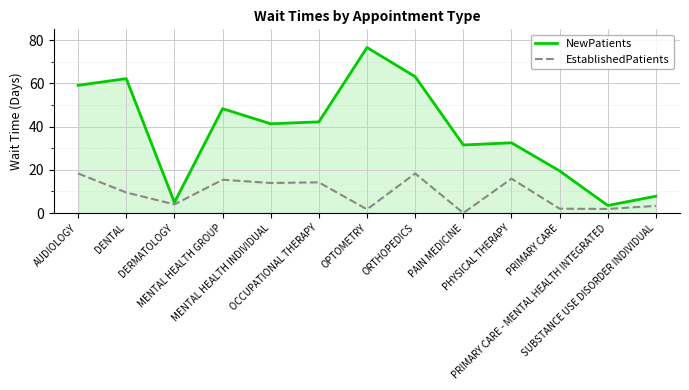

At DENTAL, list the series in order from smallest to largest.

EstablishedPatients, NewPatients